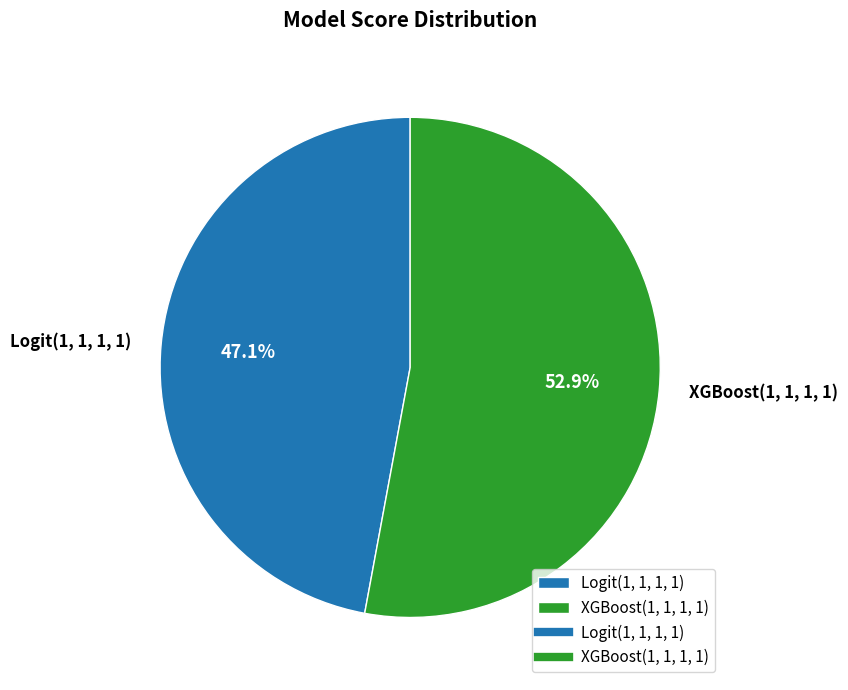

Is the sum of XGBoost(1, 1, 1, 1) and Logit(1, 1, 1, 1) greater than half?

Yes